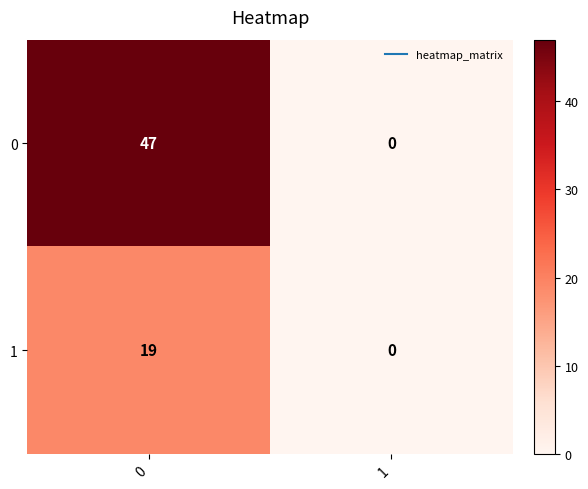

The 1 series shows 32 at 0. True or false?

False